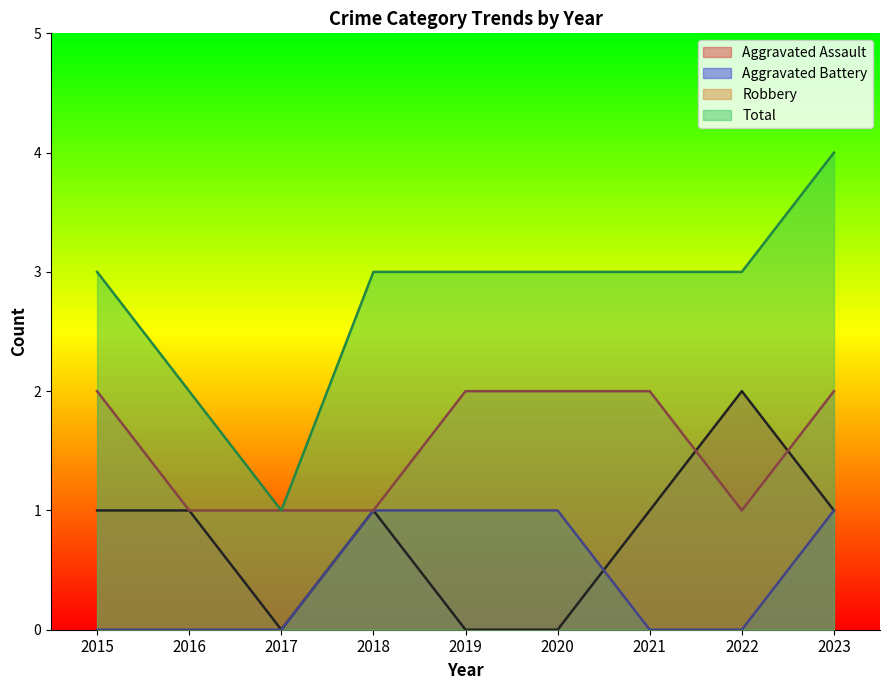

Is the value of Total at 2022 greater than the value of Robbery at 2015?

Yes